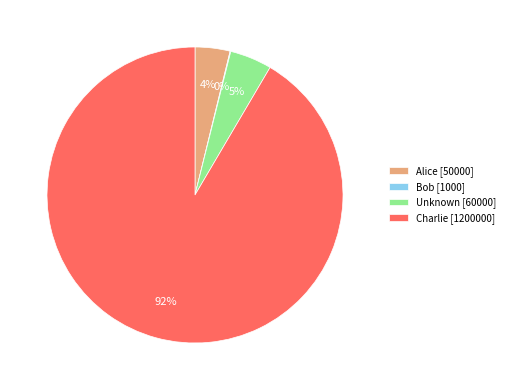

Does any single category account for the majority?

Yes